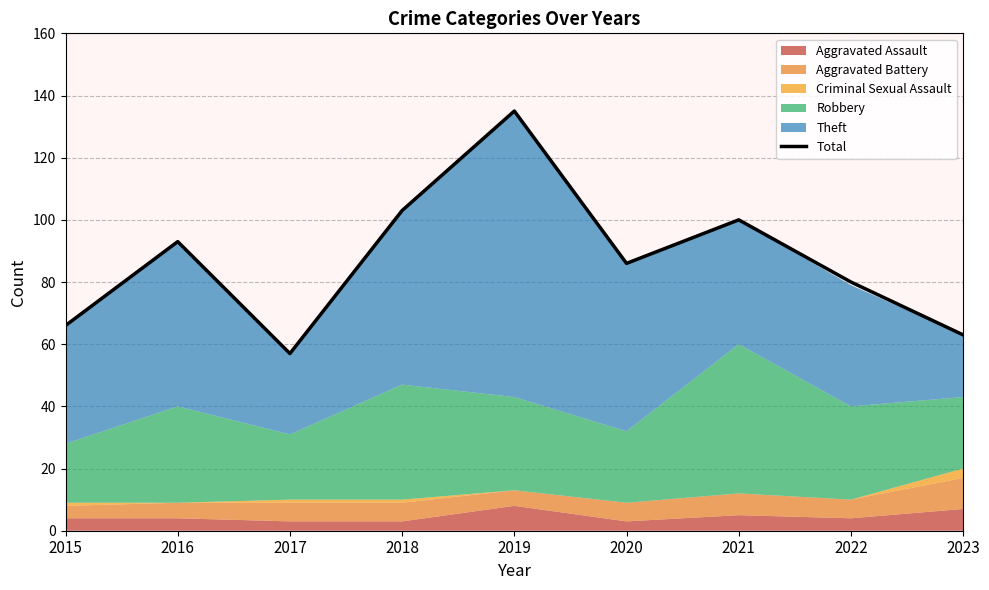

How many lines are shown in the chart?

1